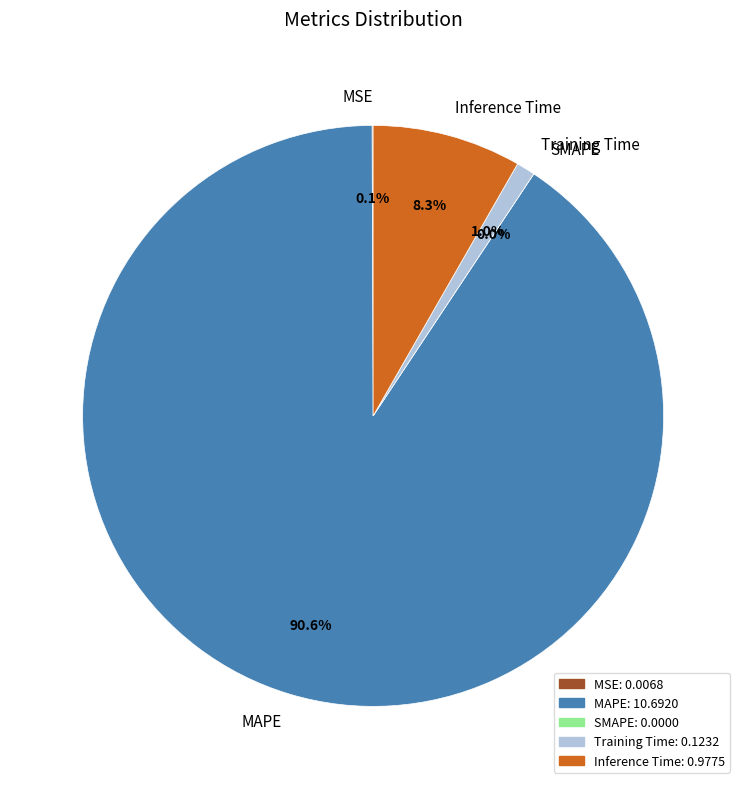

What is the largest slice in the pie chart?

MAPE